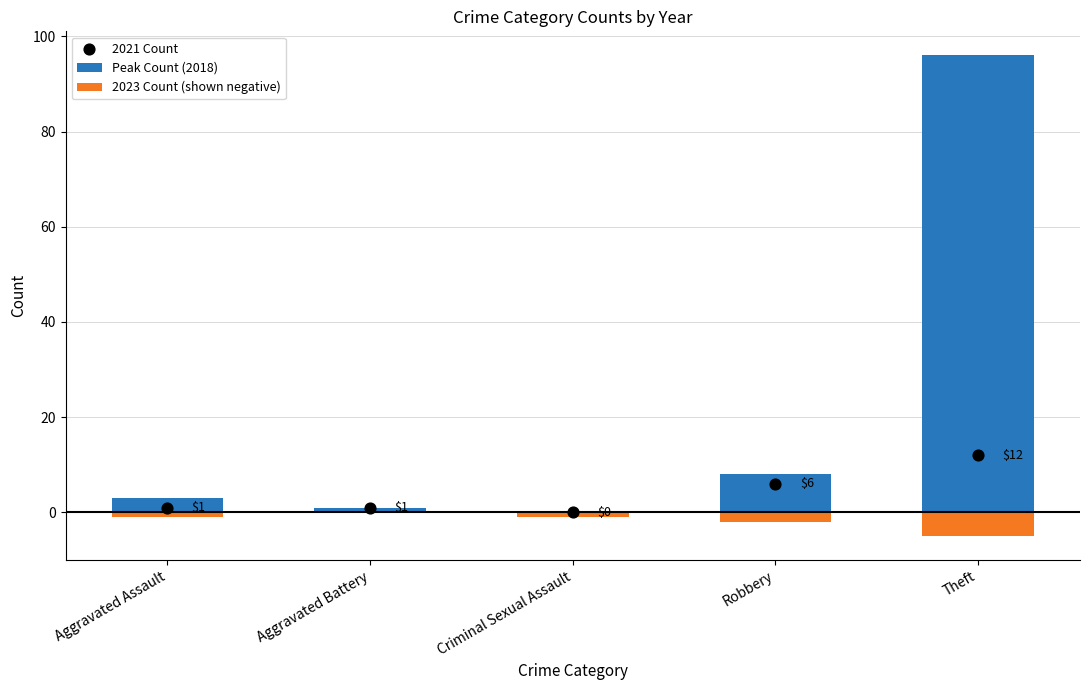

Which series contains the lowest Y value?

2023 Count (shown negative)